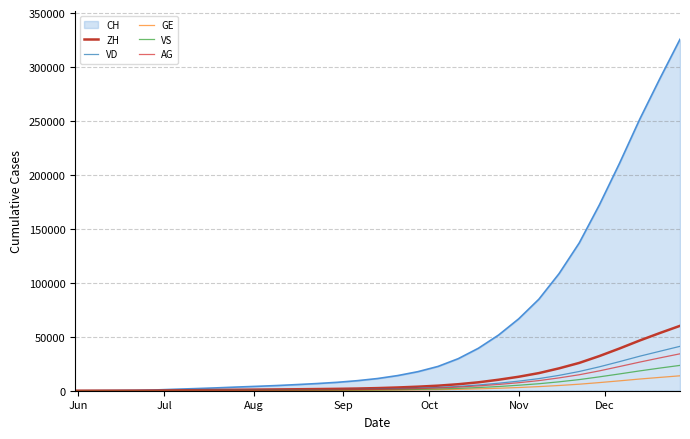

Is this an area chart (filled region under the line)?

Yes